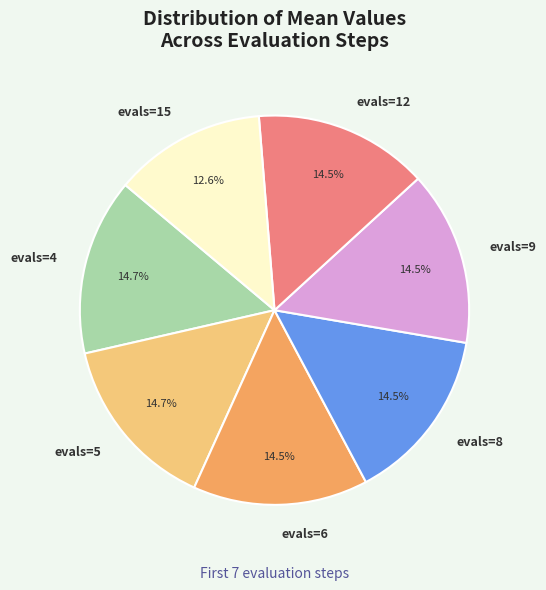

Which slice is the smallest?

evals=15